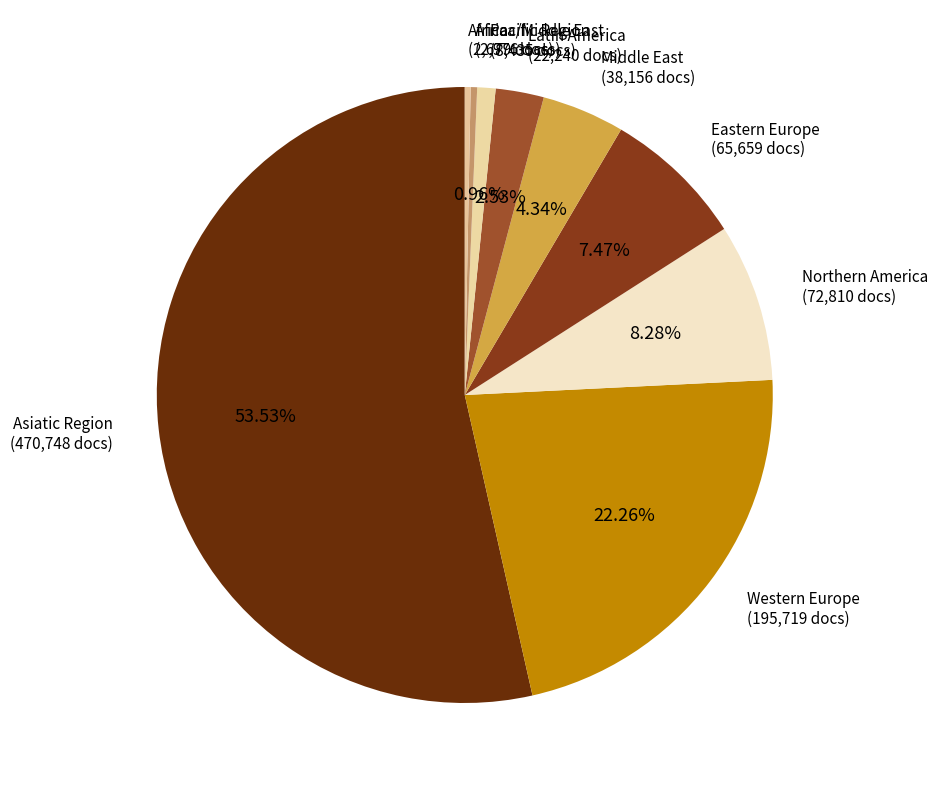

How many segments does this pie chart have?

9